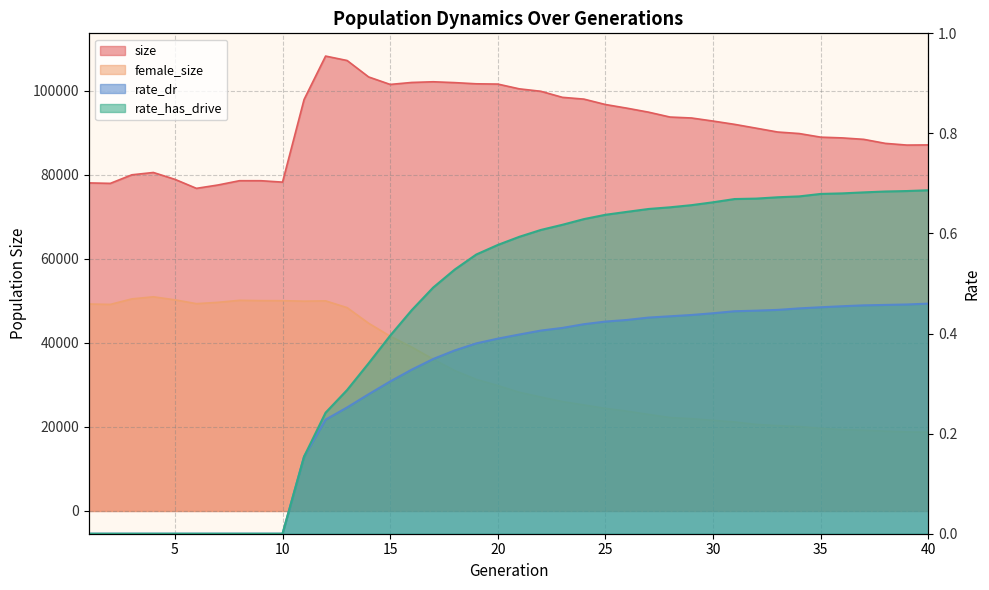

True or false: size and rate_has_drive cross at least once.

False